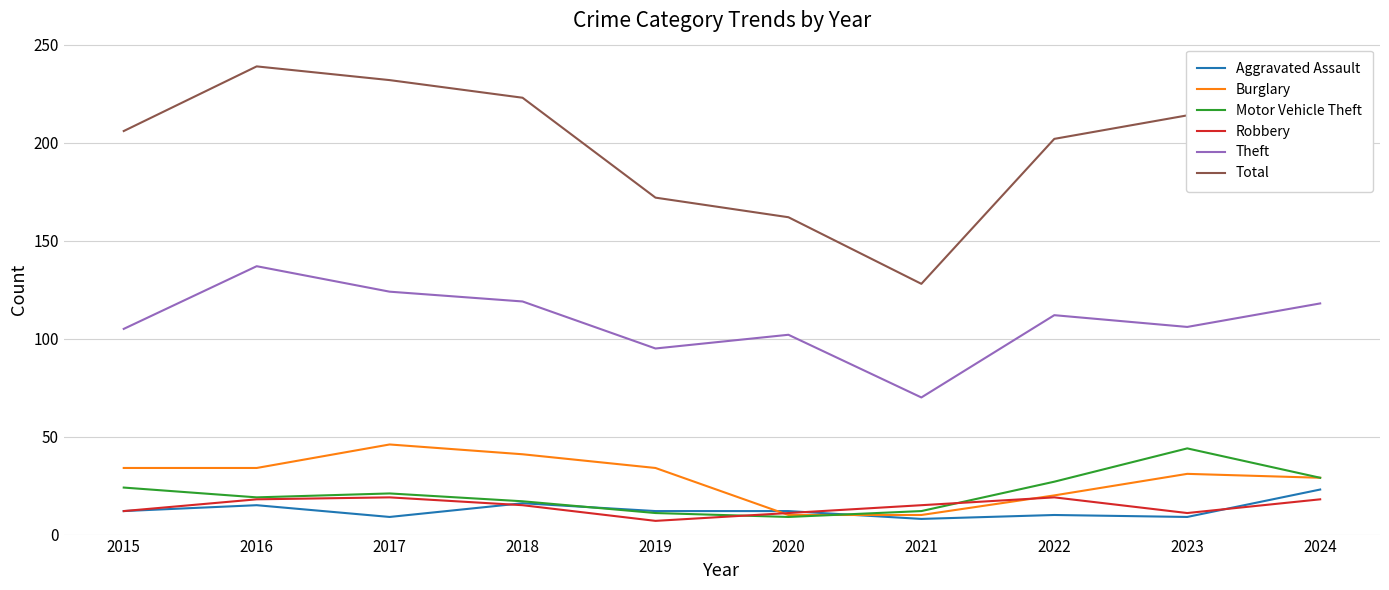

What are all the series names shown in the legend?

Aggravated Assault, Burglary, Motor Vehicle Theft, Robbery, Theft, Total